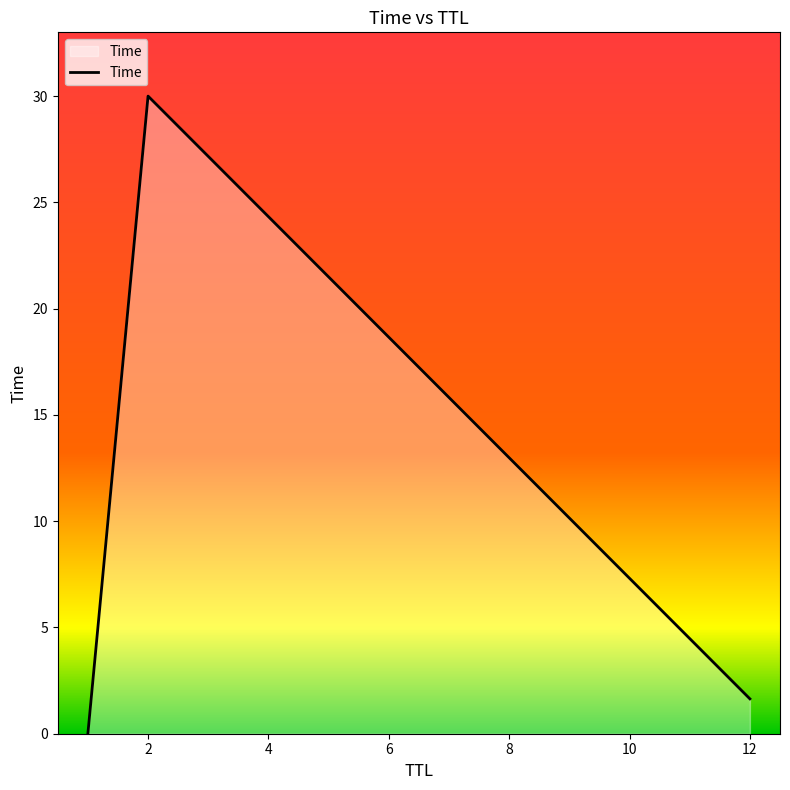

Does the chart display data point markers on the line(s)?

No